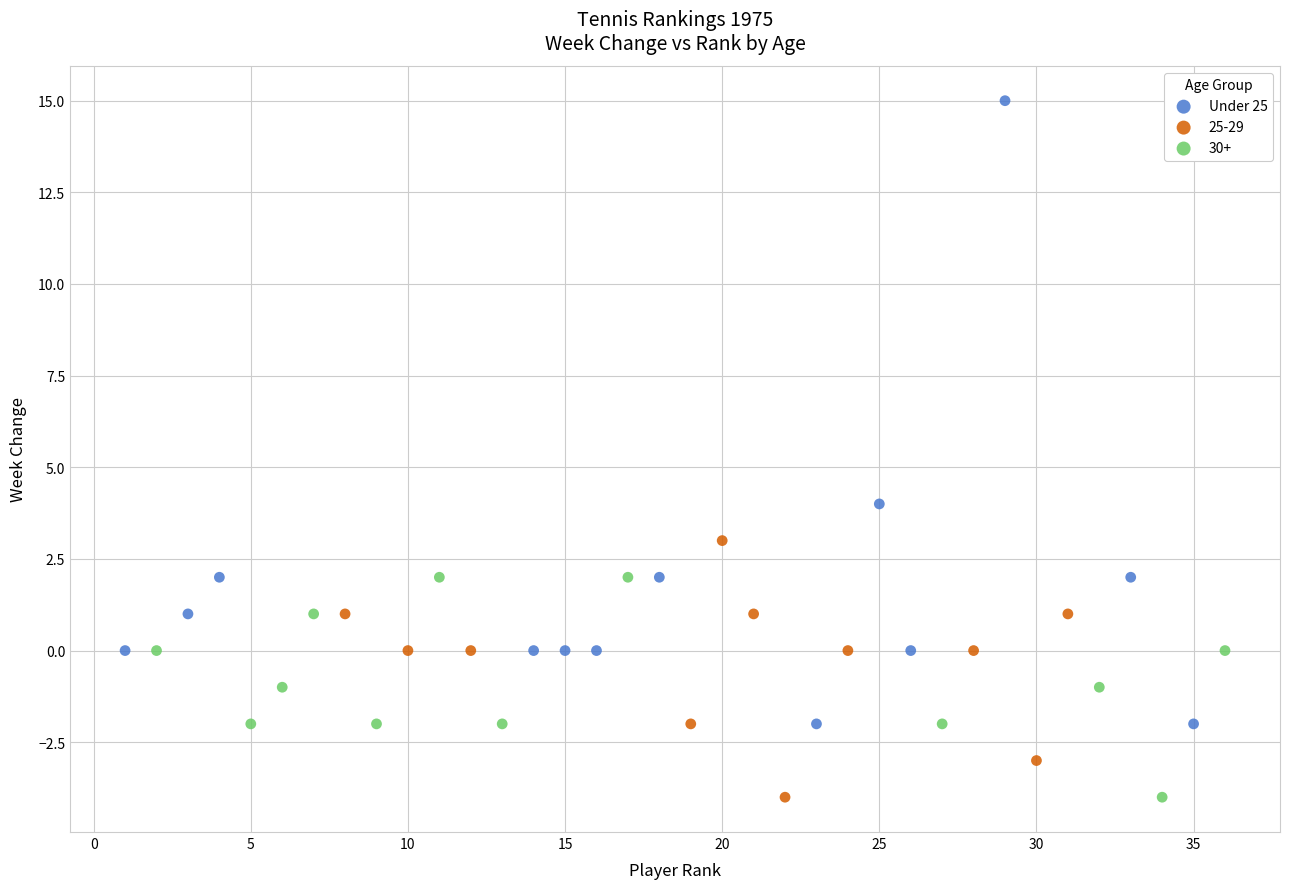

Which series reaches the maximum Y coordinate?

Under 25